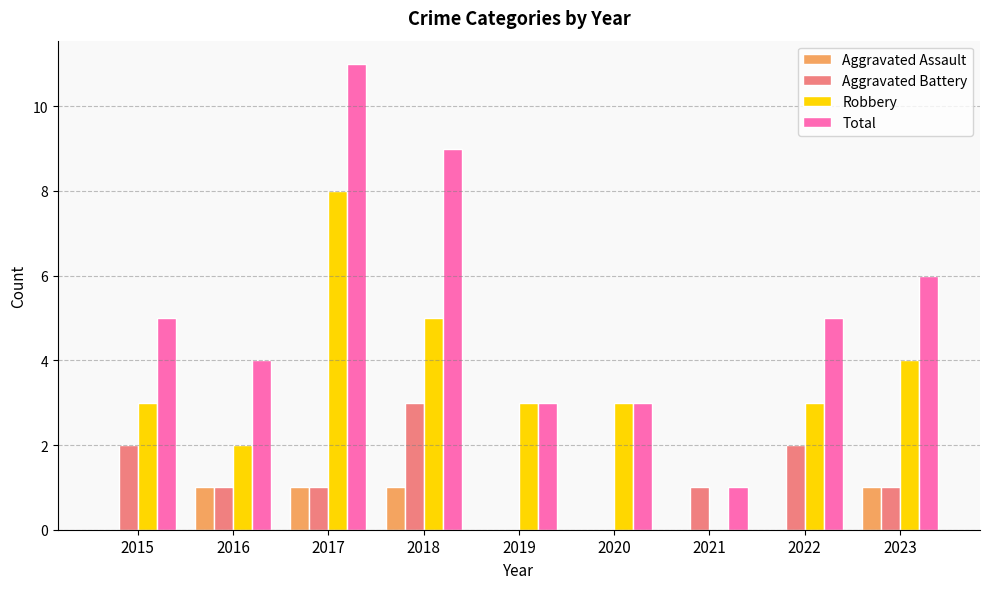

At which category is the sum across all series the highest?

2017